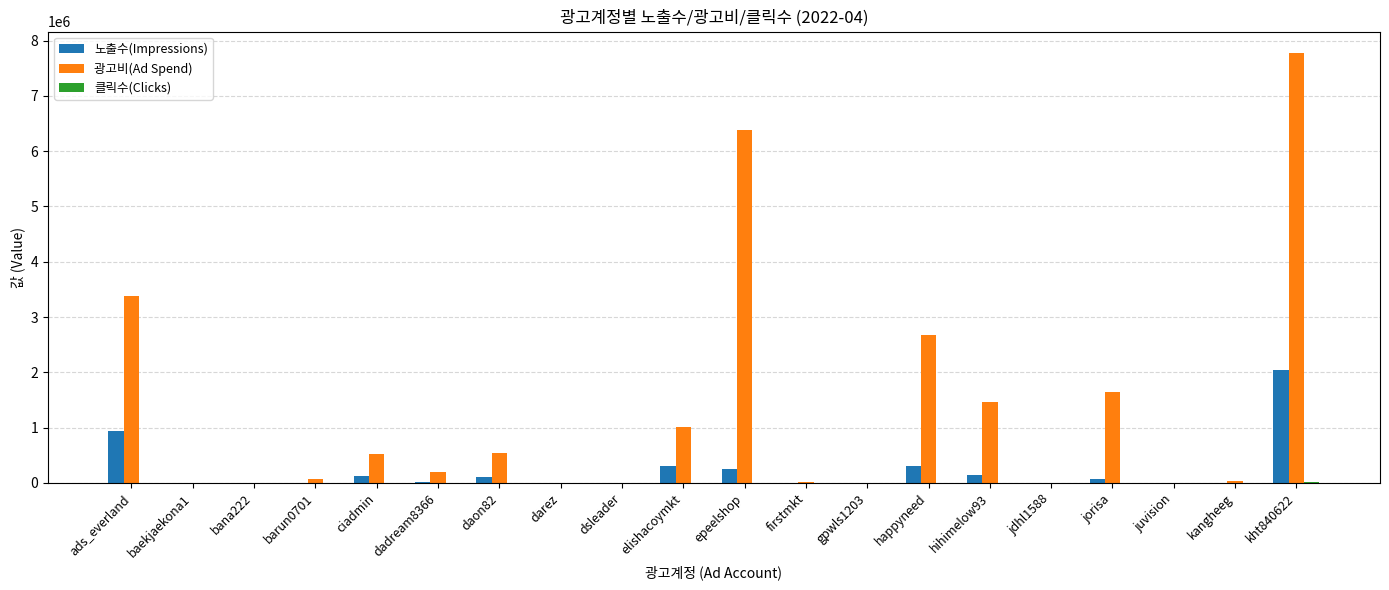

The value of 노출수(Impressions) at kht840622 is 2036790. True or false?

True